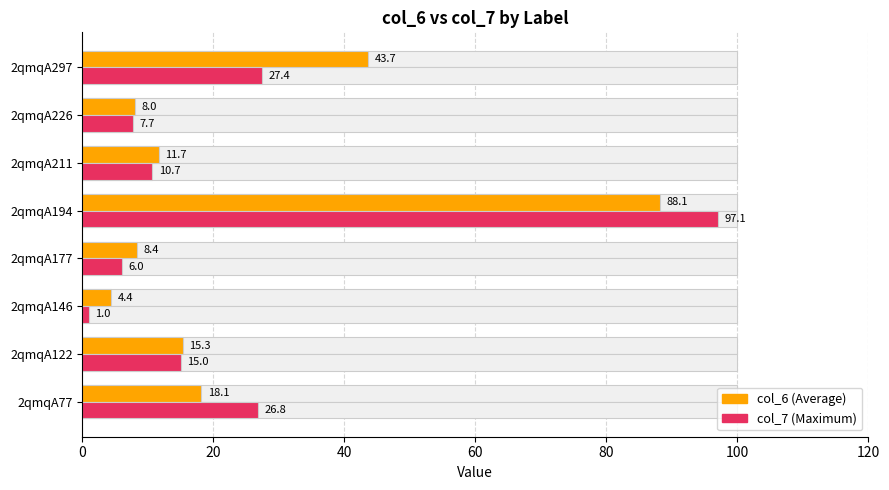

What is the maximum value for col_7?

97.1